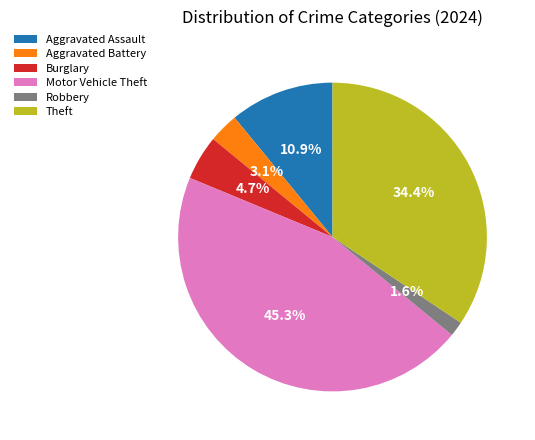

To the nearest percent, what percentage of the pie is Aggravated Assault?

11%